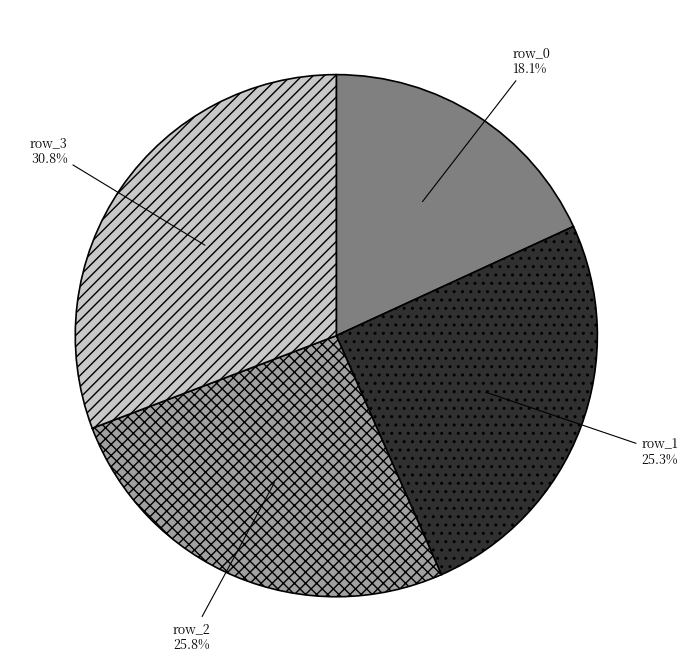

Is there a majority slice in this chart?

No